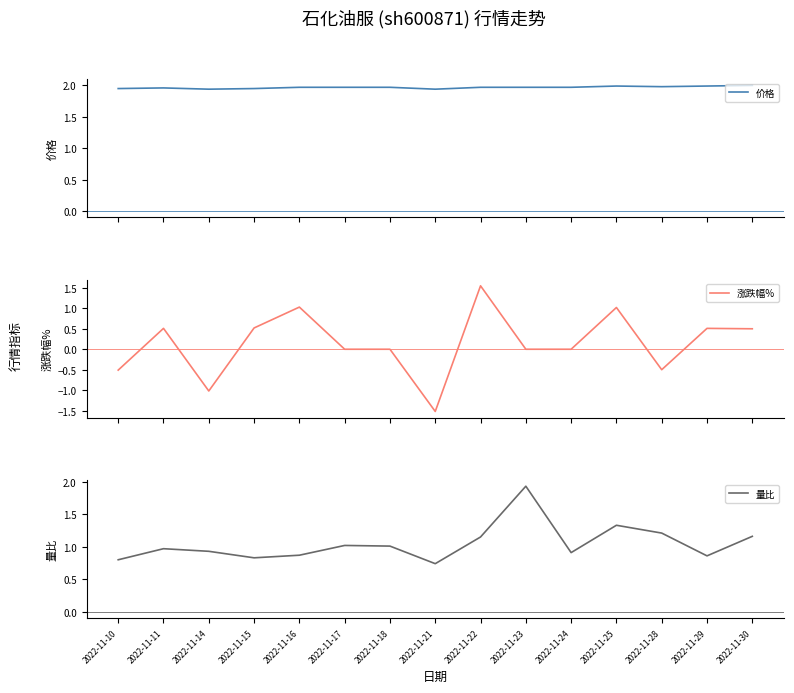

Reading left to right, transcribe all the data shown in this chart.

价格: 1.9	2.0	1.9	1.9	2.0	2.0	2.0	1.9	2.0	2.0	2.0	2.0	2.0	2.0	2.0
涨跌幅%: -0.5	0.5	-1.0	0.5	1.0	0.0	0.0	-1.5	1.6	0.0	0.0	1.0	-0.5	0.5	0.5
量比: 0.8	1.0	0.9	0.8	0.9	1.0	1.0	0.7	1.1	1.9	0.9	1.3	1.2	0.9	1.2